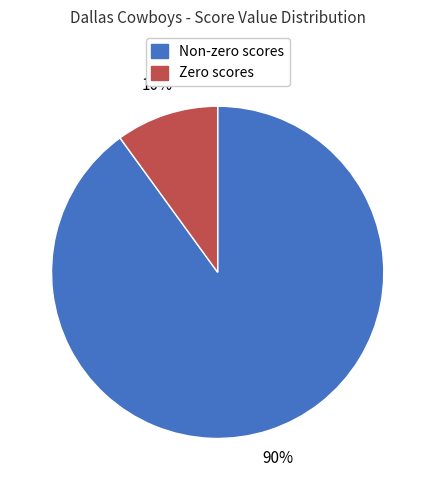

To the nearest percent, what is the difference between the largest and smallest slice percentages?

80%